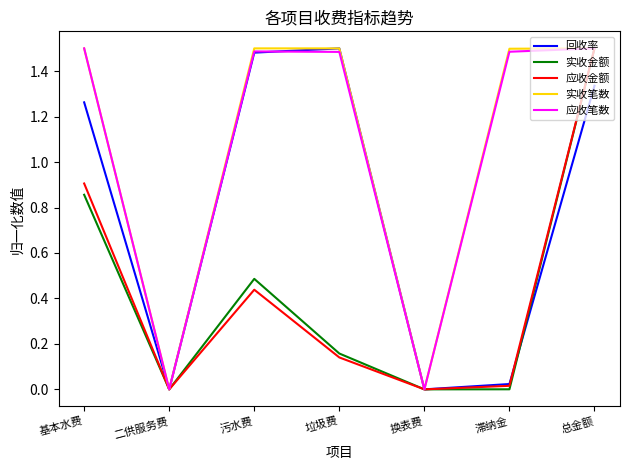

Is the value of 实收金额 at 基本水费 greater than the value of 应收笔数 at 污水费?

No